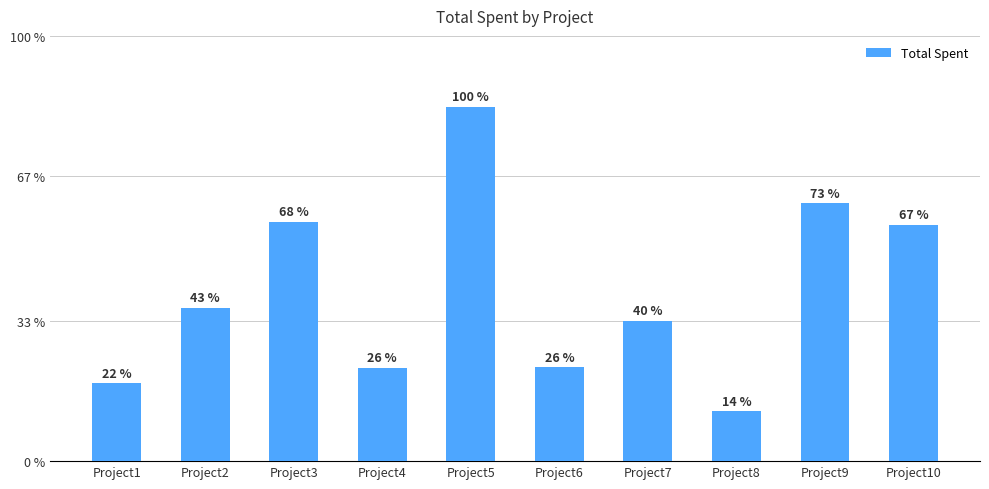

What is the maximum value shown in the chart?

8731